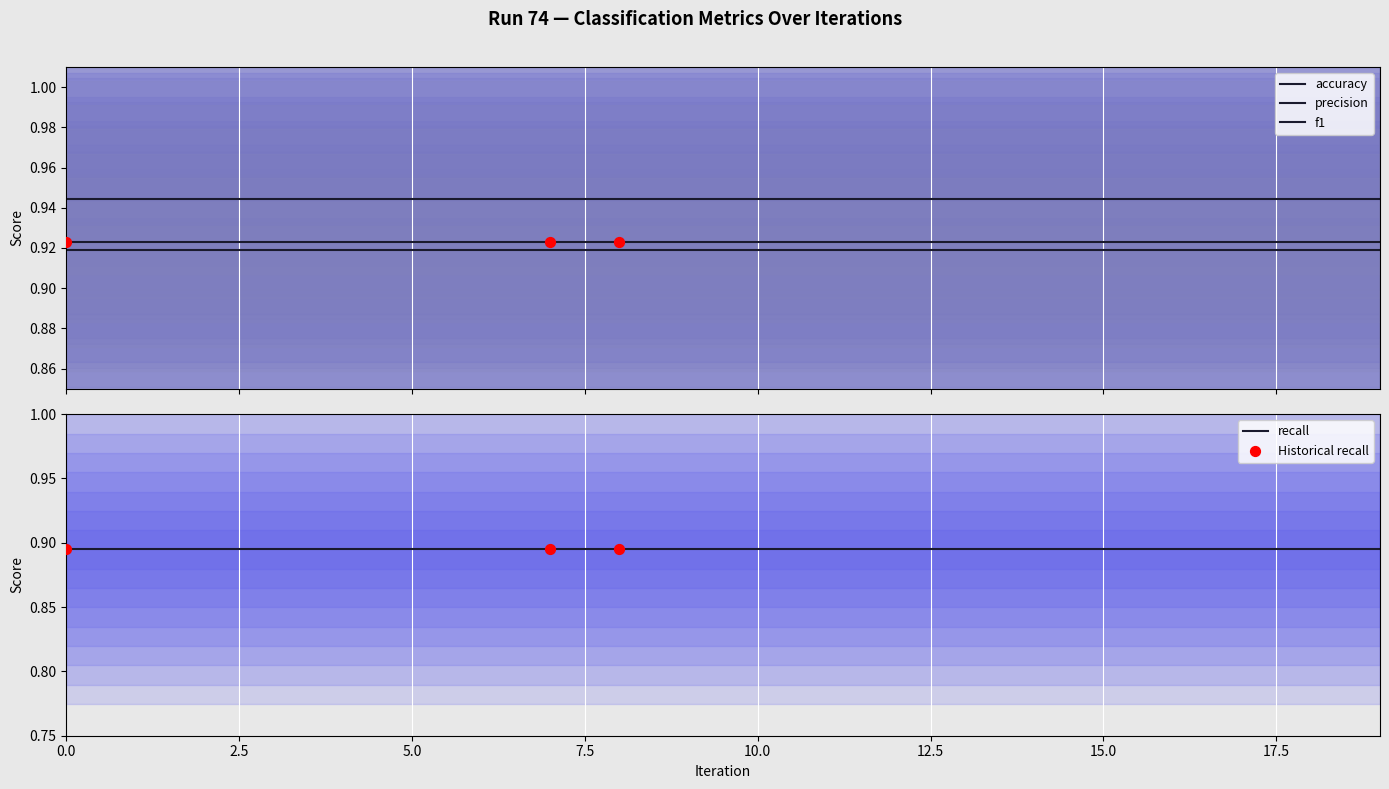

Is the value of accuracy at 17 greater than the value of recall at 12?

Yes